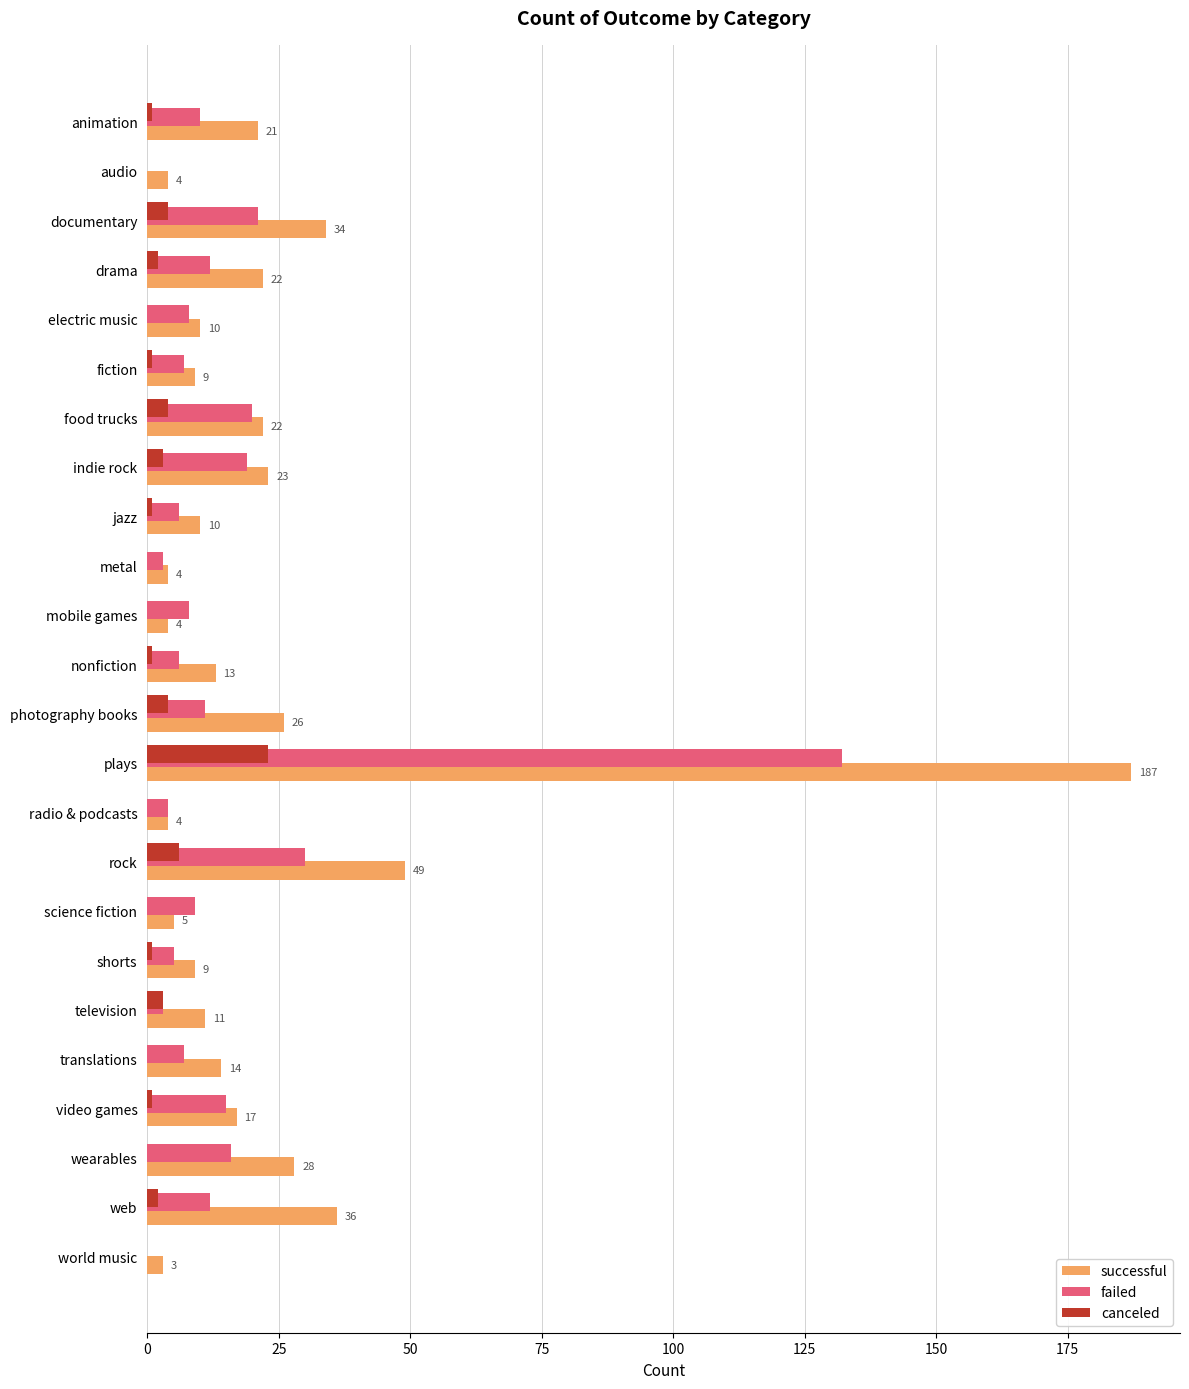

What is the sum of the failed values at audio and rock?

30